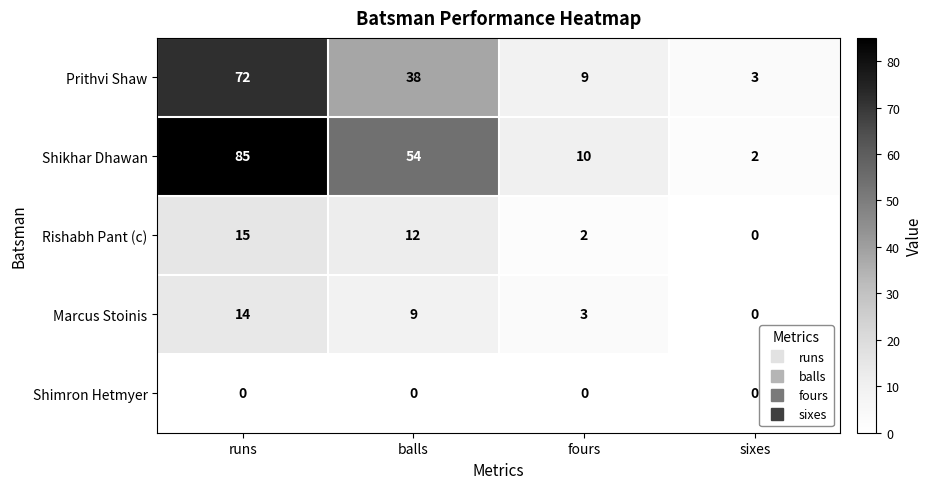

Reading right to left, transcribe all the data shown in this chart.

Prithvi Shaw: sixes=3	fours=9	balls=38	runs=72
Shikhar Dhawan: sixes=2	fours=10	balls=54	runs=85
Rishabh Pant (c): sixes=0	fours=2	balls=12	runs=15
Marcus Stoinis: sixes=0	fours=3	balls=9	runs=14
Shimron Hetmyer: sixes=0	fours=0	balls=0	runs=0